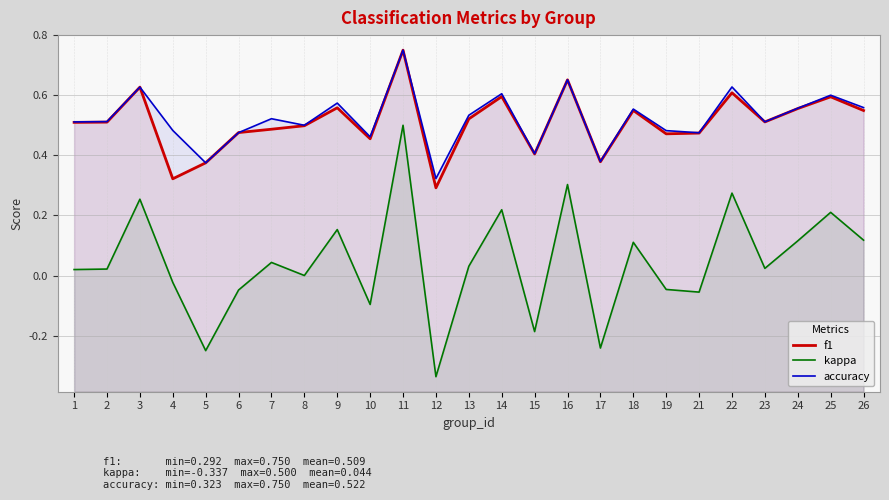

How many interior local valleys does the accuracy series have?

8